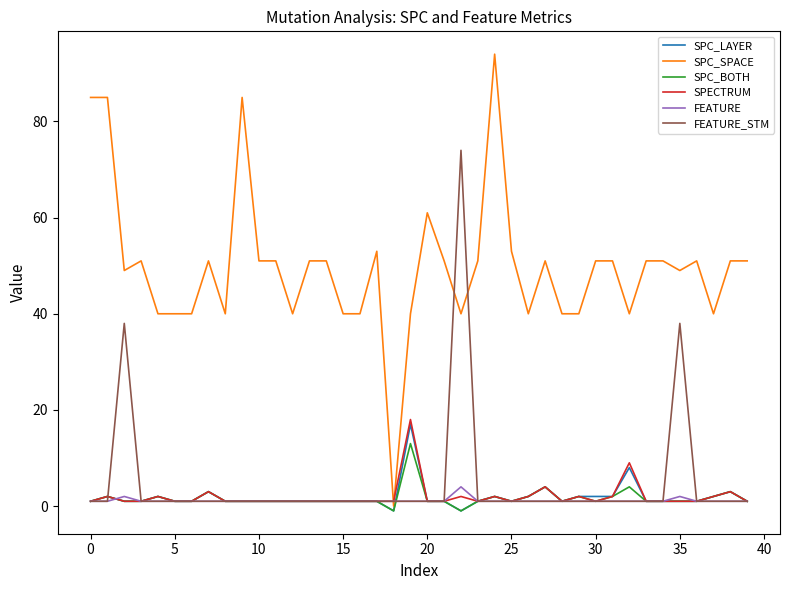

Which series has the largest total across all categories?

SPC_SPACE